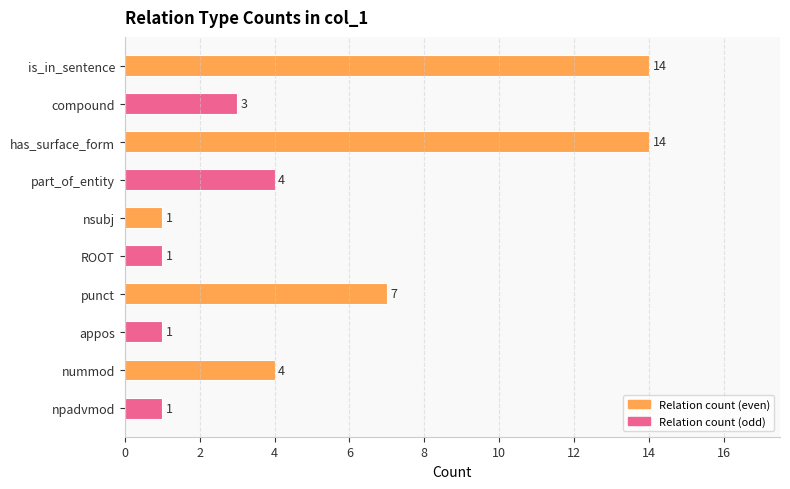

What is the label of the 9th bar from the bottom?

compound